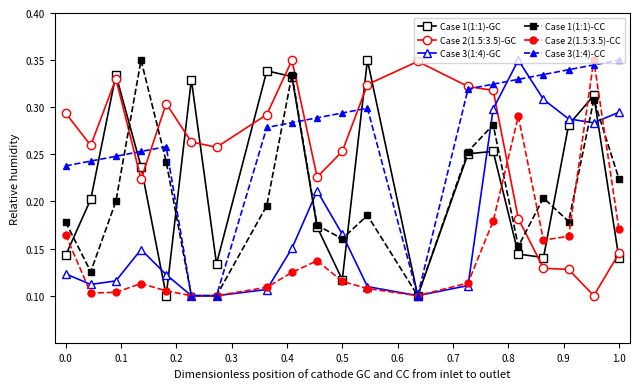

Count the Case 2(1.5:3.5)-CC values in the range 0 to 1.

20